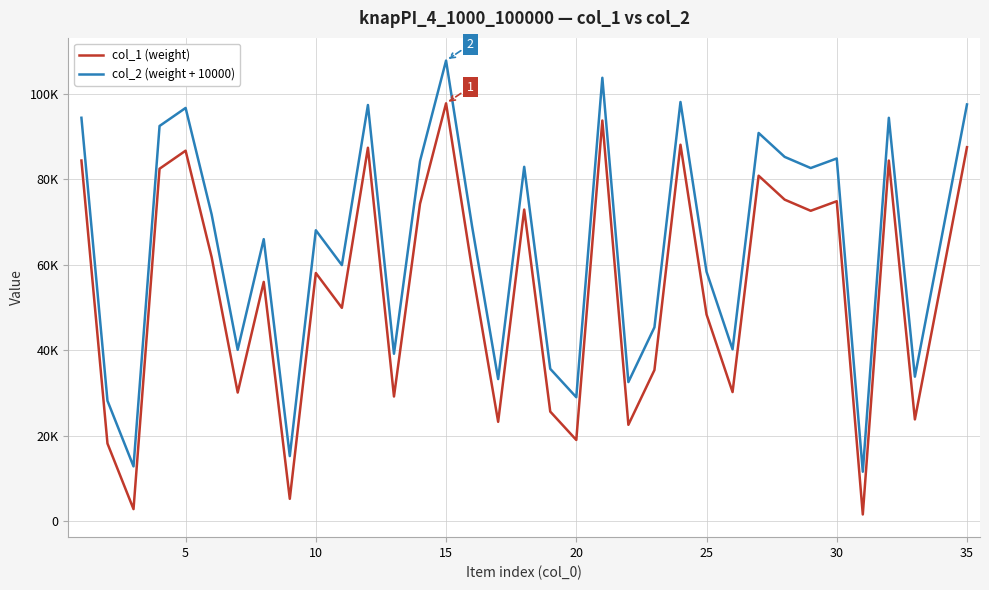

Rank the series by their maximum value, from highest to lowest.

col_2 (weight + 10000), col_1 (weight)